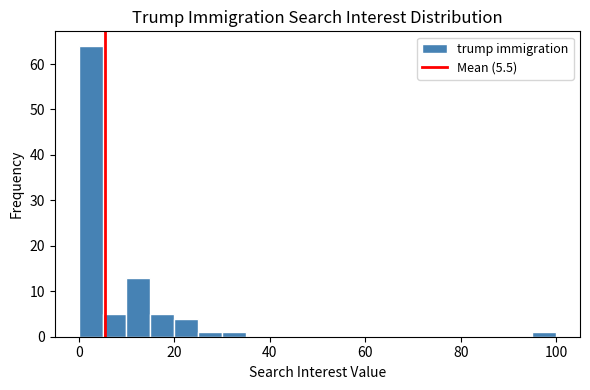

Around what value on the x-axis is the tallest bar? Give the approximate position of its centre, as read against the axis.

2